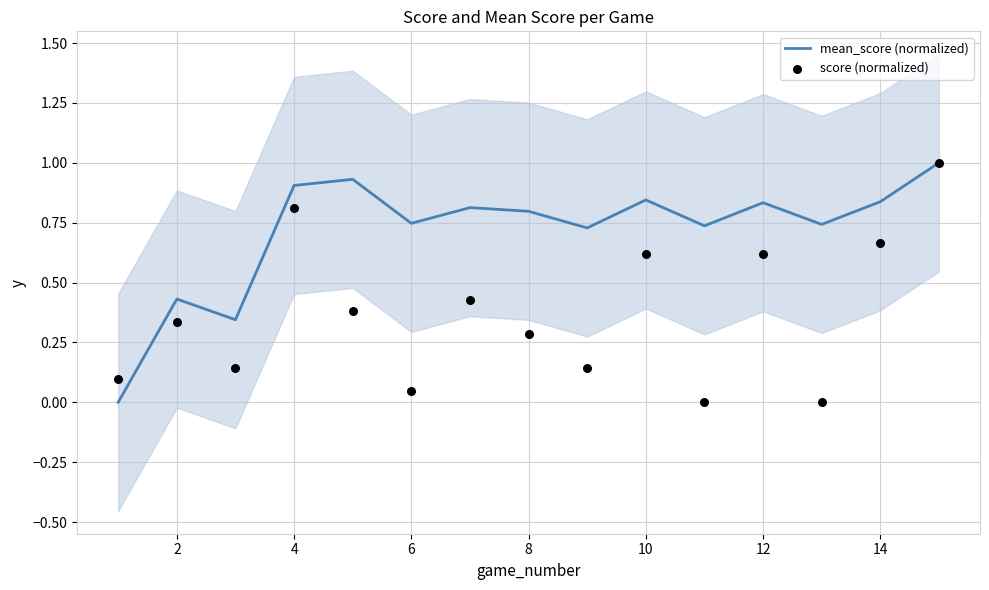

Which series has the largest total across all categories?

mean_score (normalized)